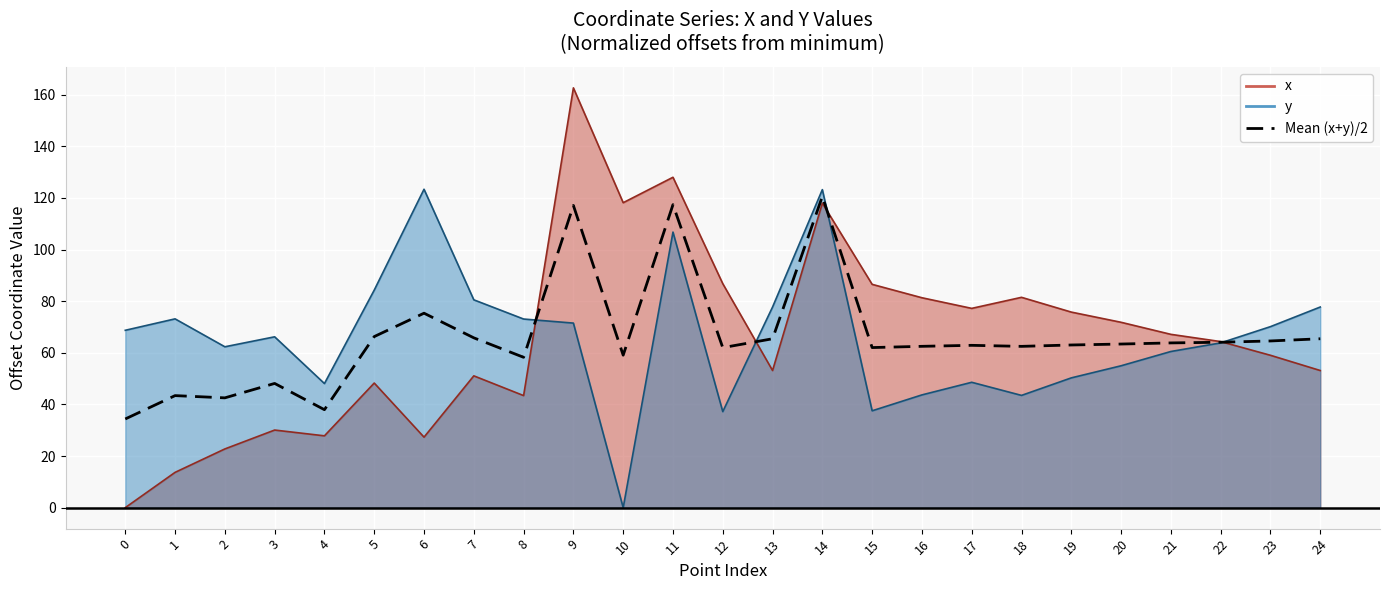

The chart shows a value of 42.5 at 2. True or false?

True